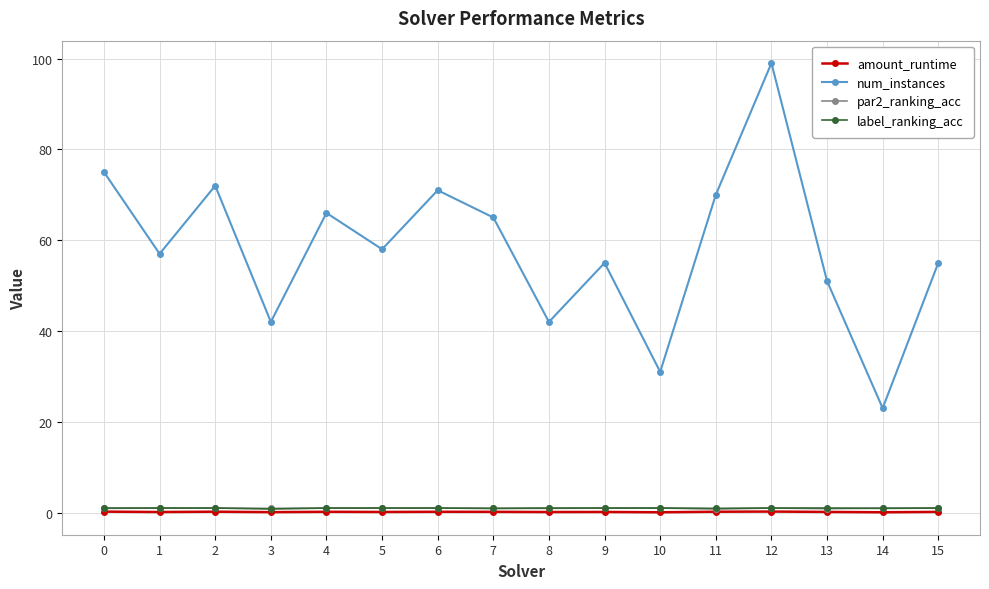

The value of label_ranking_acc at 2 is 1.0. True or false?

True